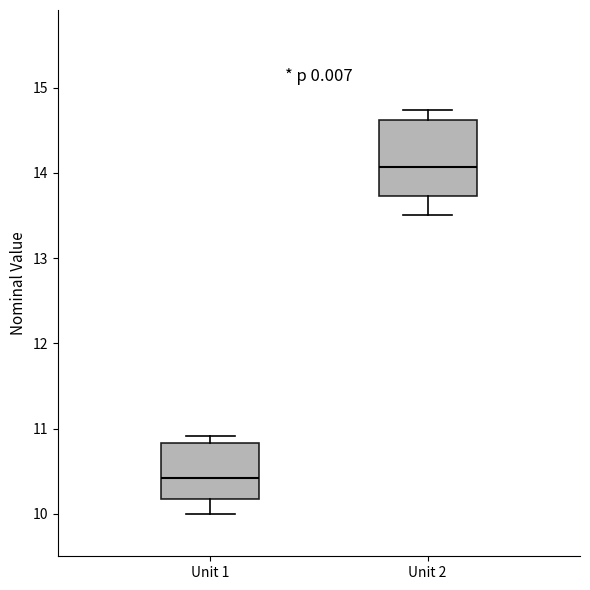

Which box is the tallest, from its lower edge to its upper edge?

Unit 2